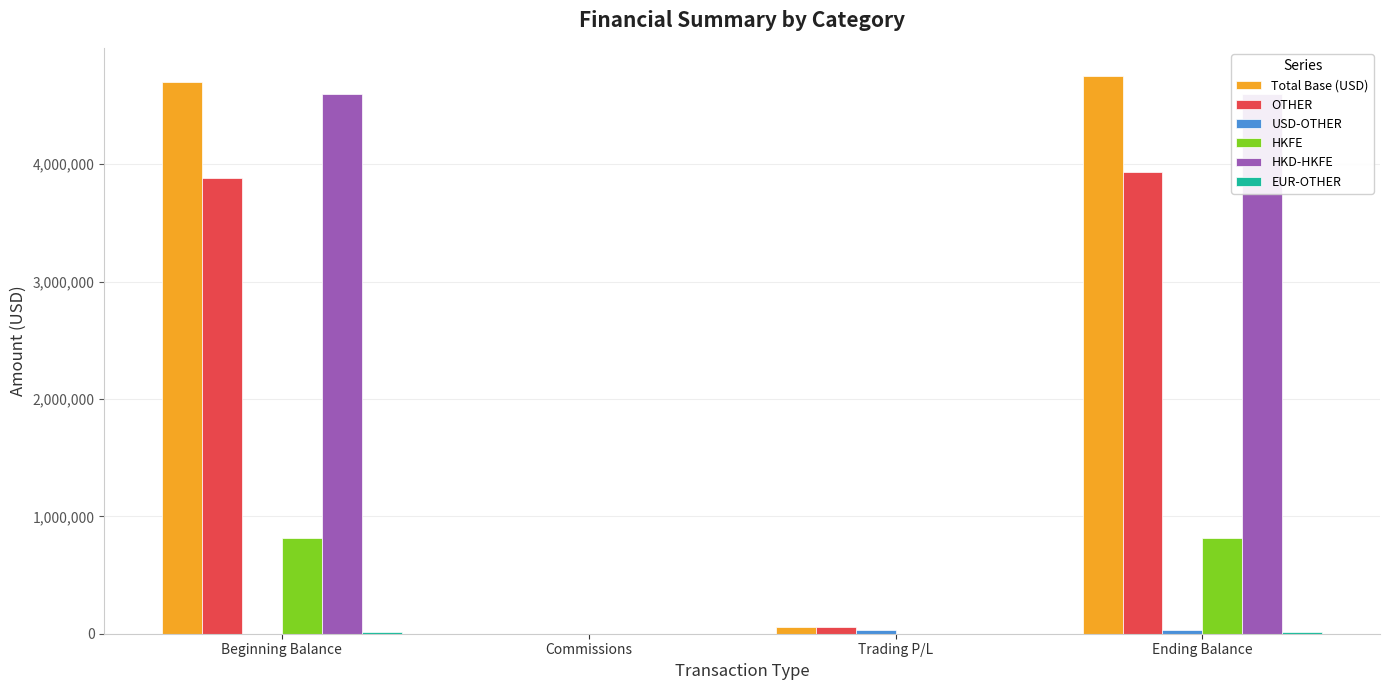

Is the value of HKFE at Trading P/L greater than the value of Total Base (USD) at Ending Balance?

No